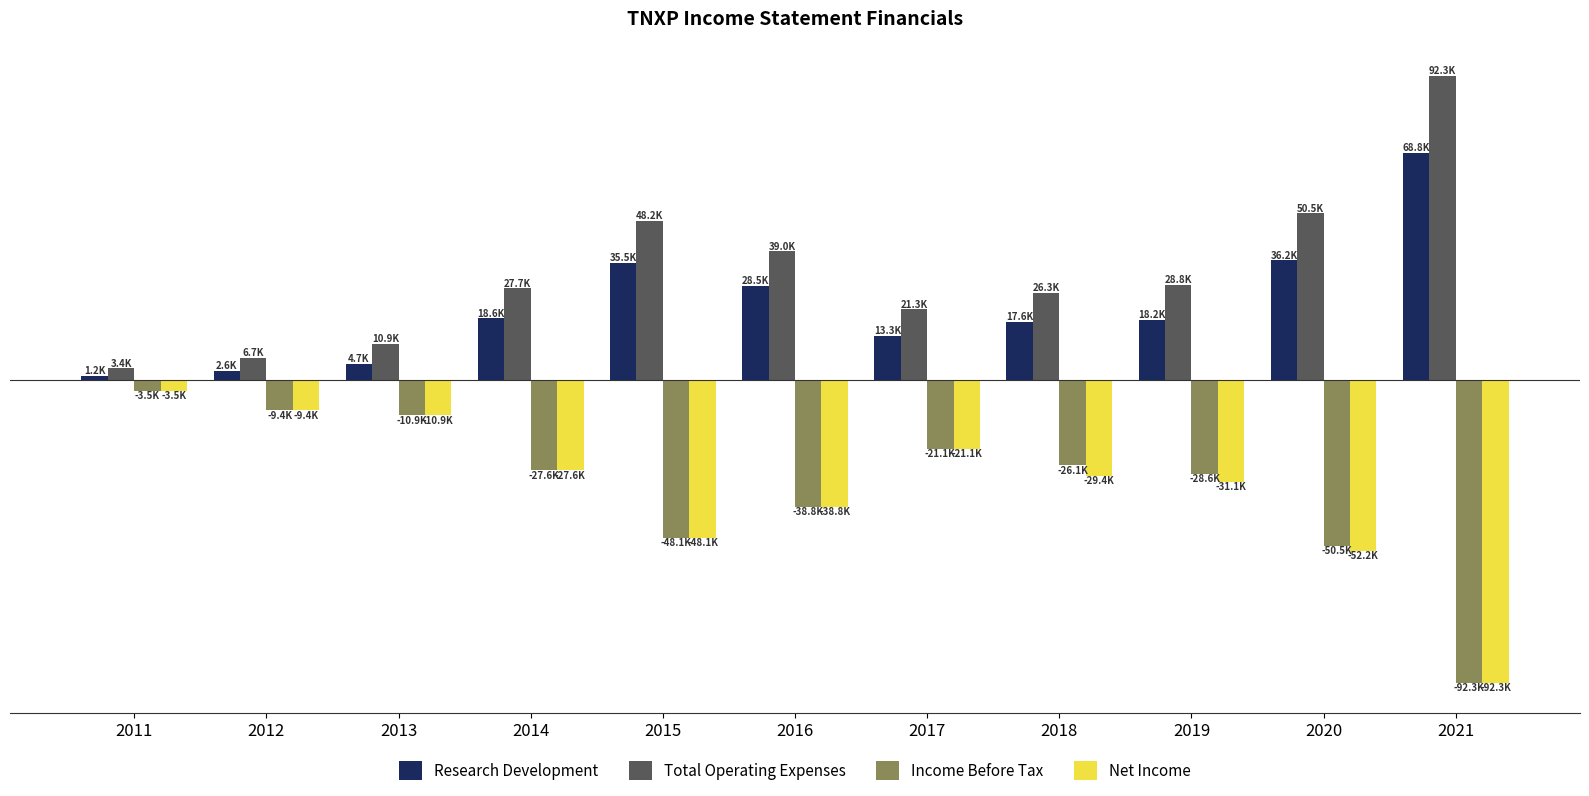

Does the chart contain any negative values?

Yes